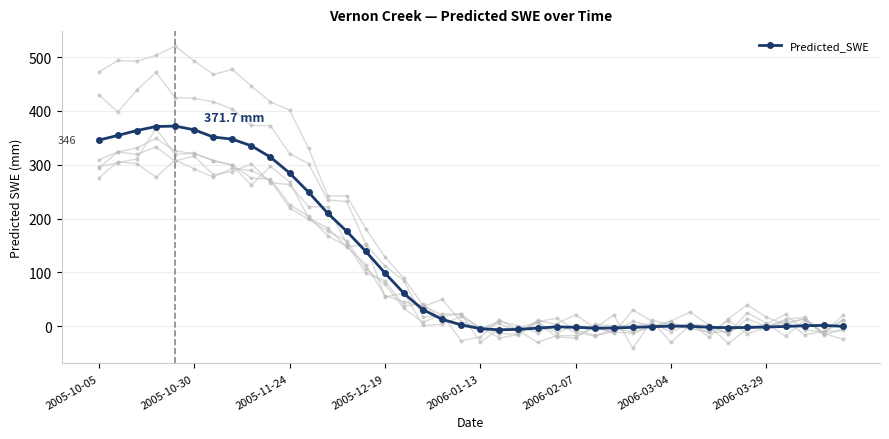

Is this an area chart (filled region under the line)?

No